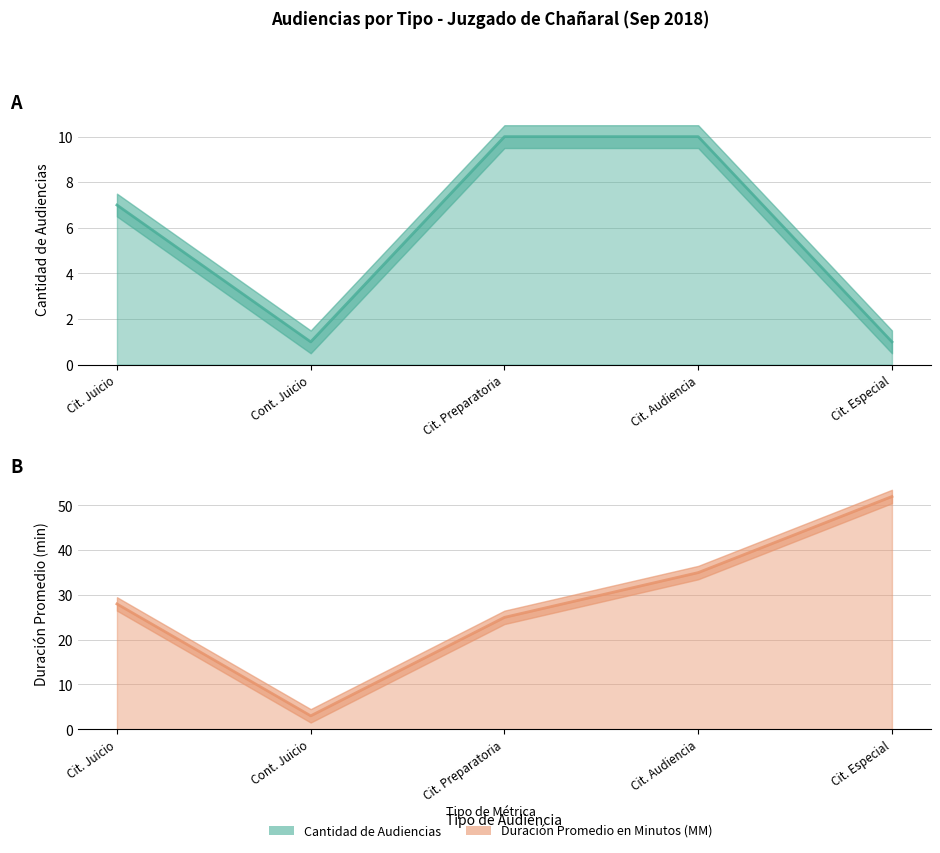

Where is Duración Promedio en Minutos (MM) nearest to the value 27?

Cit. Juicio